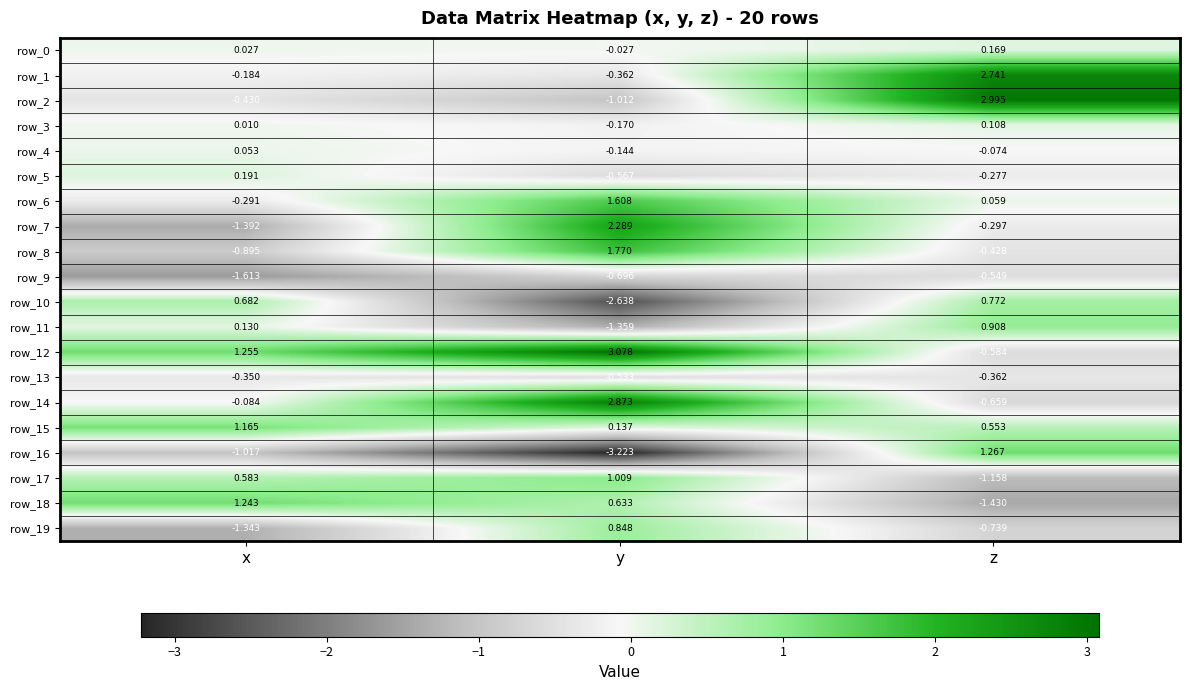

List the labels in order of row_5 value, largest first.

x, z, y